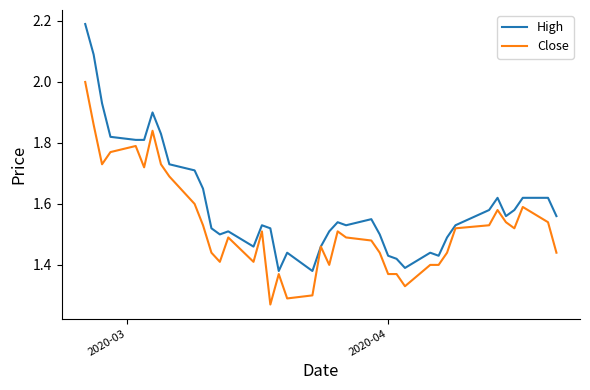

Rank the series by their maximum value, from lowest to highest.

Close, High